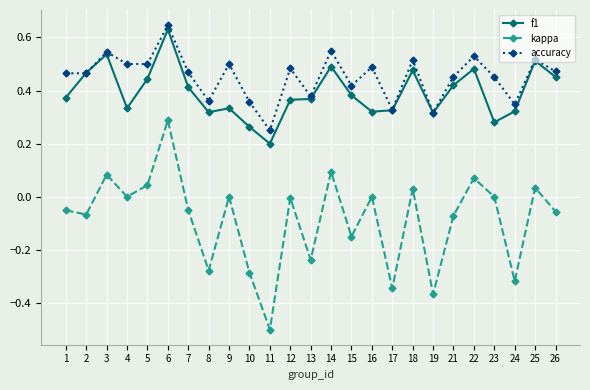

True or false: kappa has more than 2 interior local peaks.

True